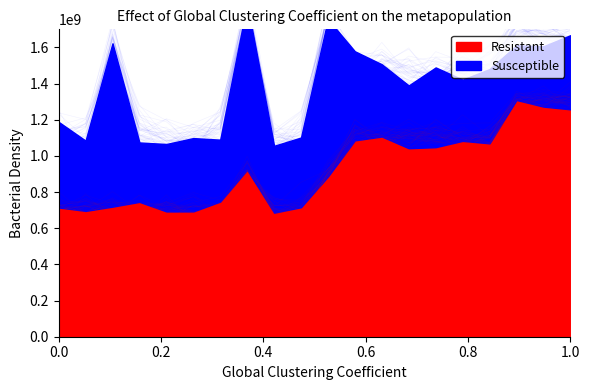

Is it true that the value at 3004 is 1479756803.6?

False